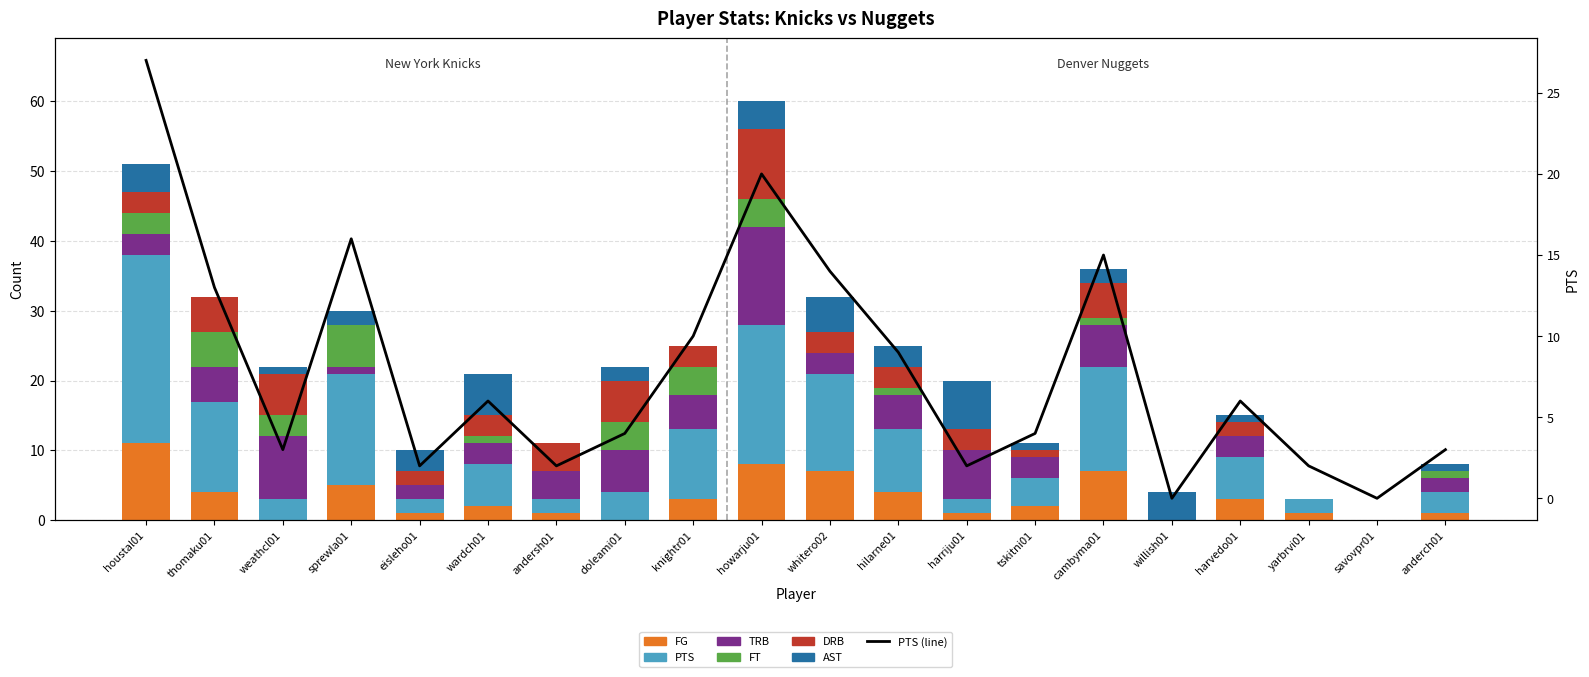

What is the sum of the FT values at whitero02 and thomaku01?

5